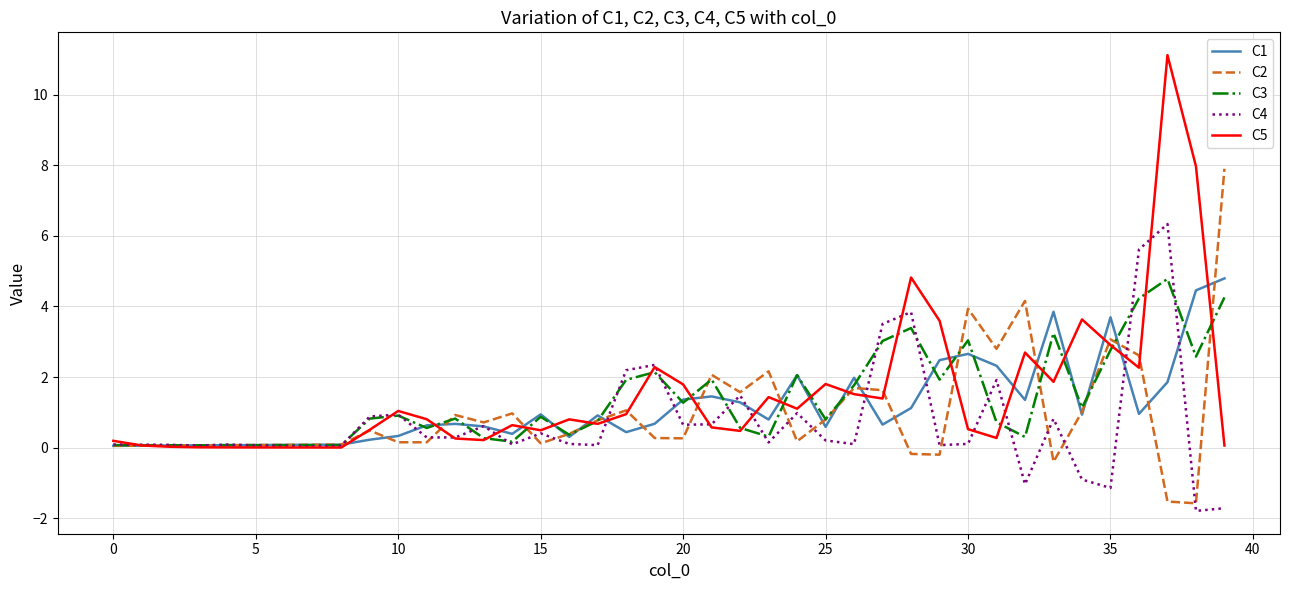

Which series has the widest spread of values?

C5